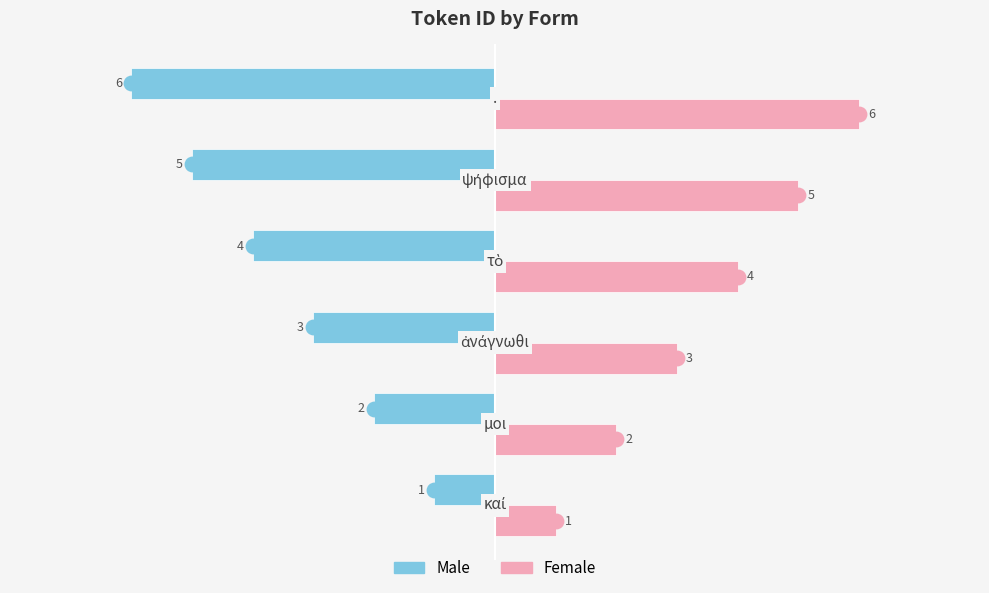

Count the Female values in the range 2 to 5.

4